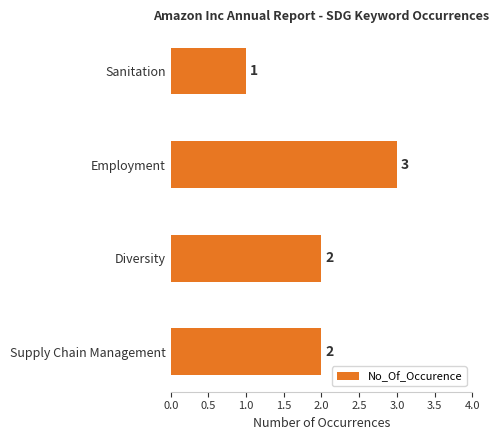

Approximately how many times larger is the value at Diversity compared to Employment?

0.7